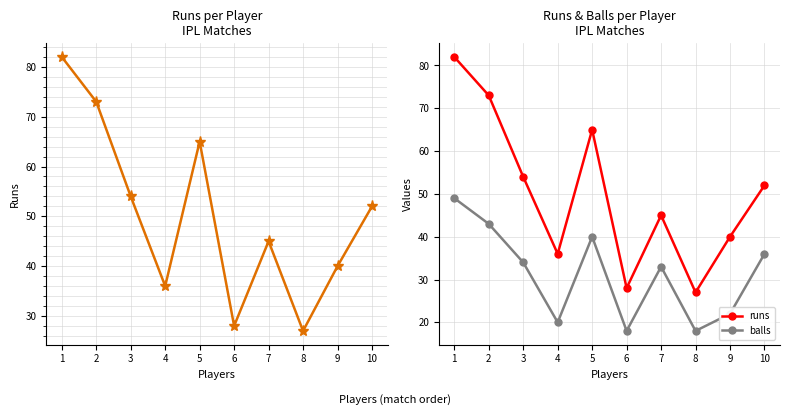

List the series in order of their overall mean, highest first.

runs, balls